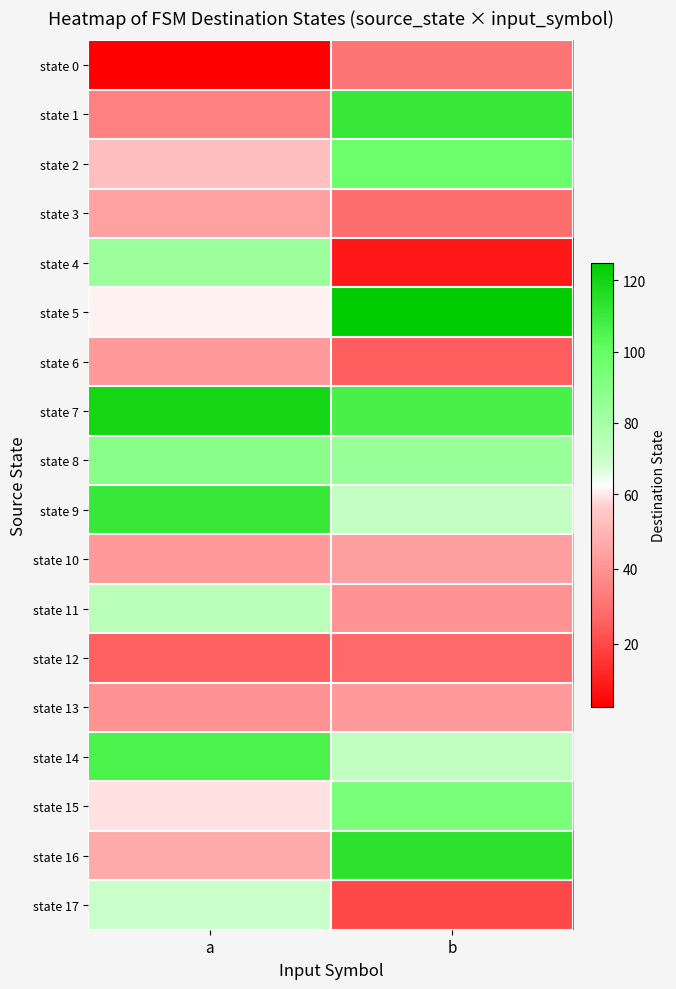

Rank the series at b from highest to lowest value.

state 5, state 16, state 1, state 7, state 2, state 15, state 8, state 14, state 9, state 10, state 13, state 11, state 0, state 3, state 12, state 6, state 17, state 4